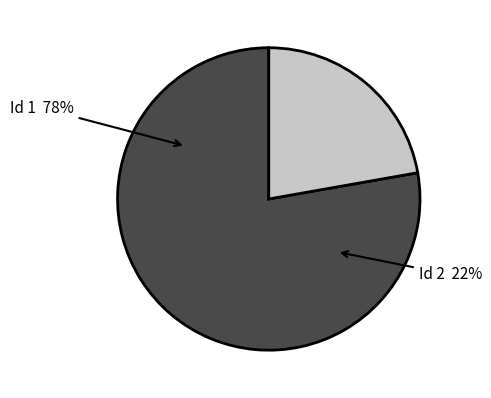

To the nearest percent, what percentage of the pie is 2?

22%